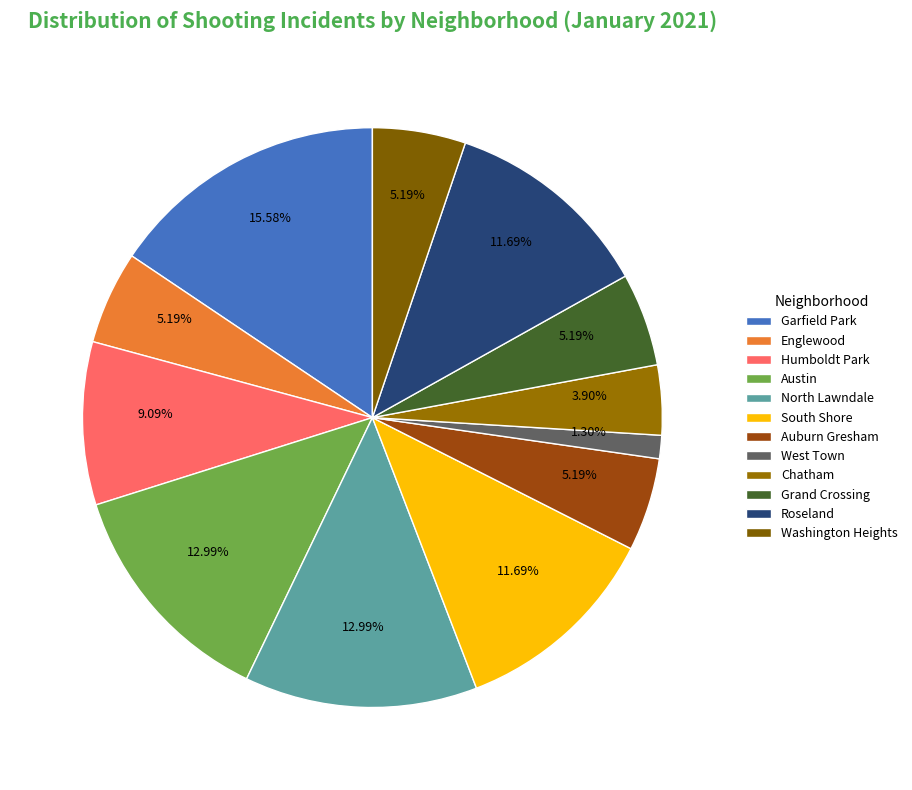

What is the ratio of the value at Austin to the value at Auburn Gresham?

2.5